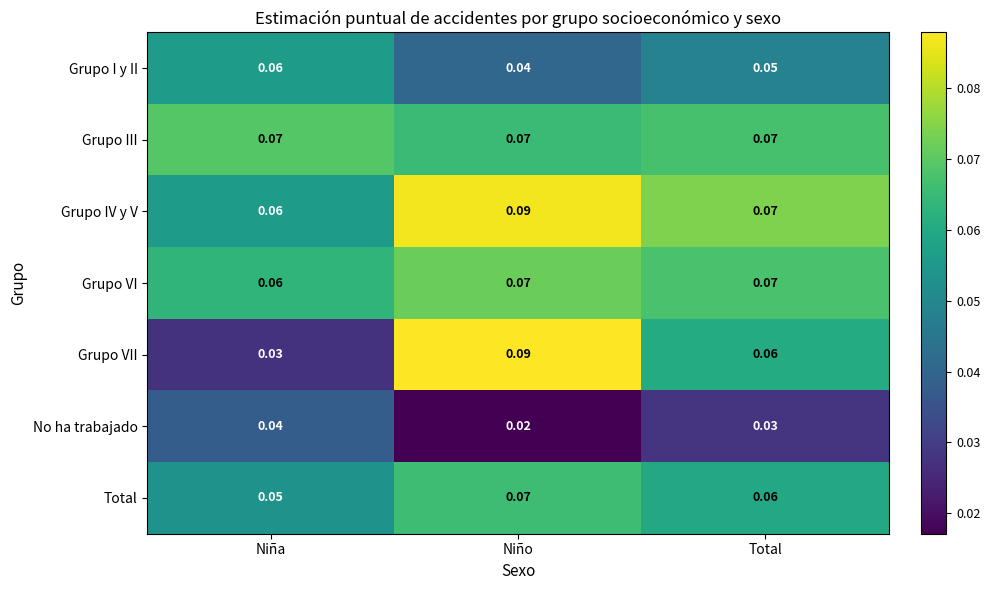

What is the total value across all series at Total?

0.4